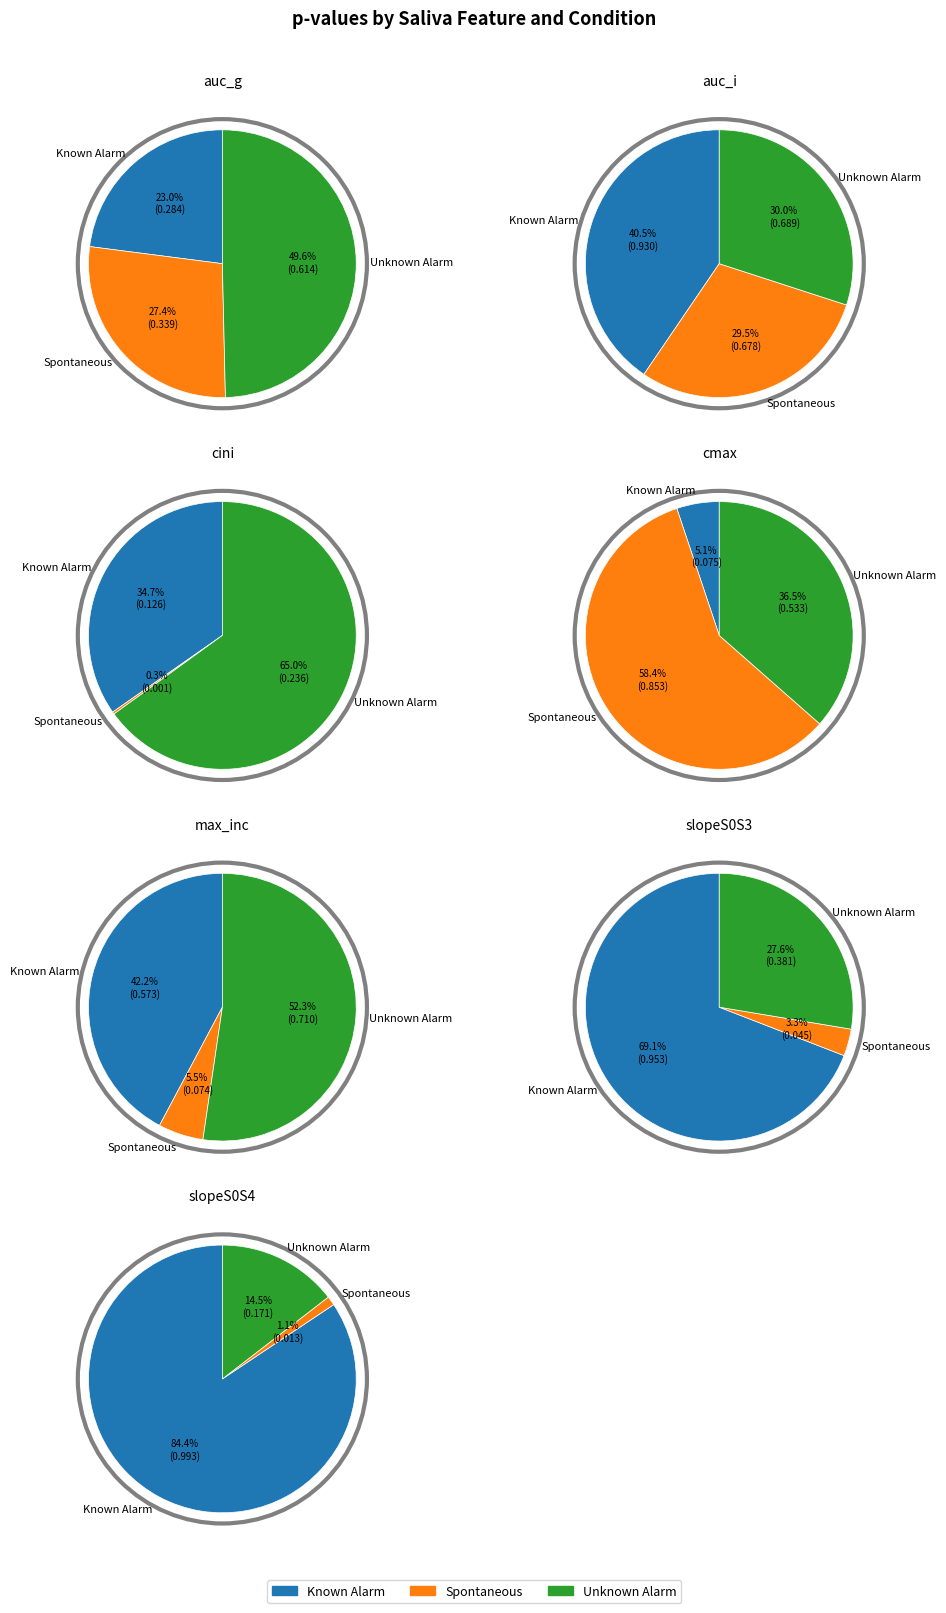

What is the largest slice in the pie chart?

slopeS0S4